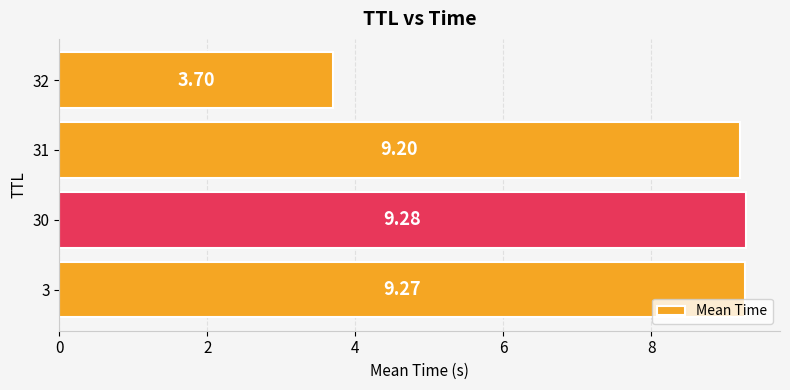

Which has a higher value, 32 or 30?

30